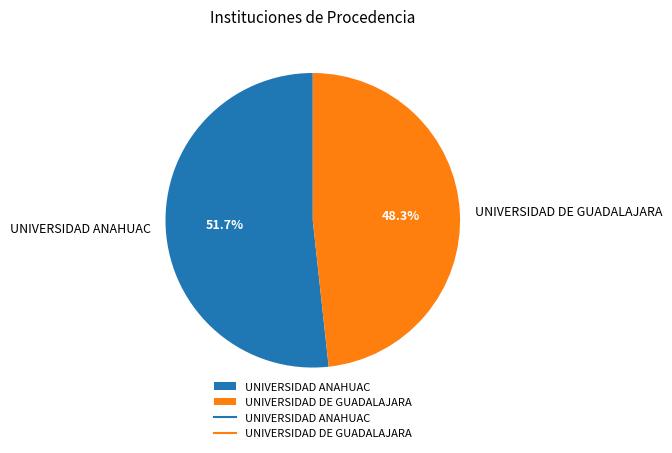

What percentage is NOT represented by UNIVERSIDAD DE GUADALAJARA?

51.7%